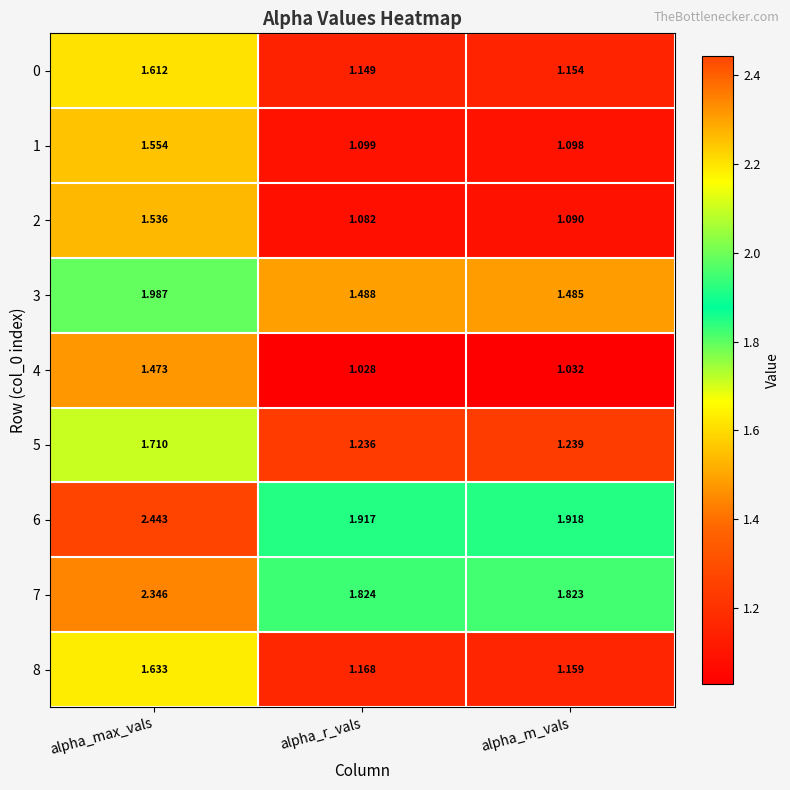

Which series has the largest total across all categories?

6